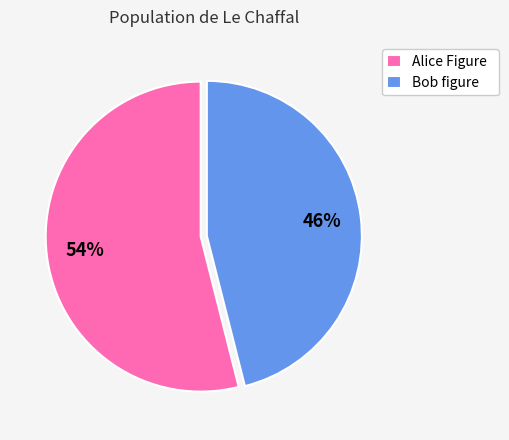

Count the number of slices in the pie.

2